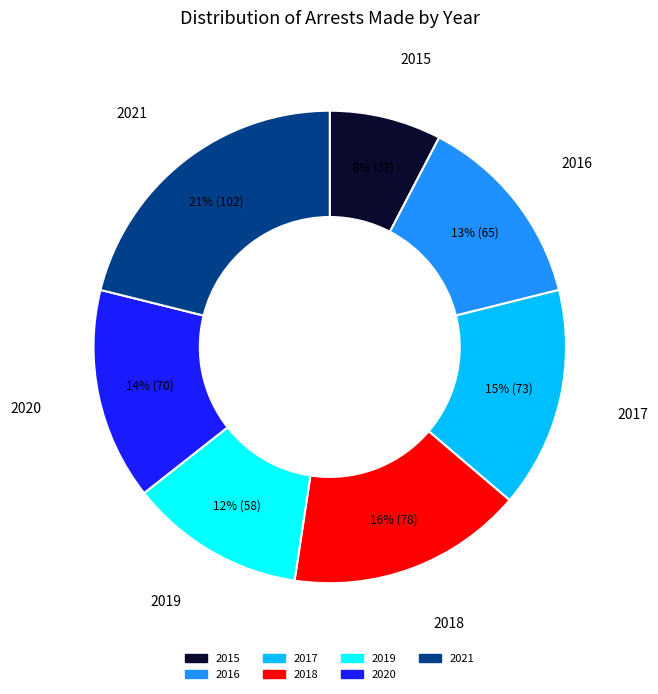

To the nearest percent, what is the combined percentage of 2016 and 2019?

25%